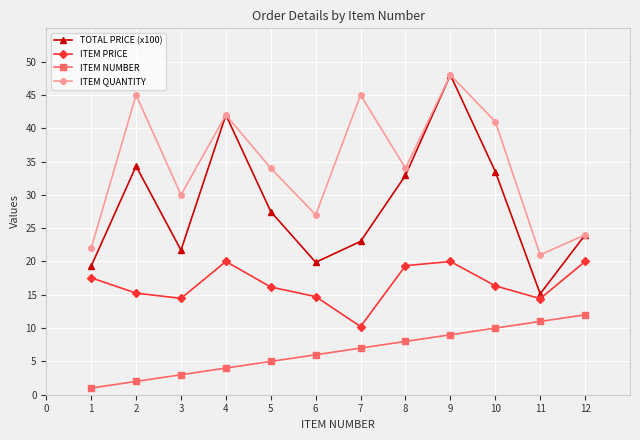

What is the minimum value for ITEM QUANTITY?

21.0